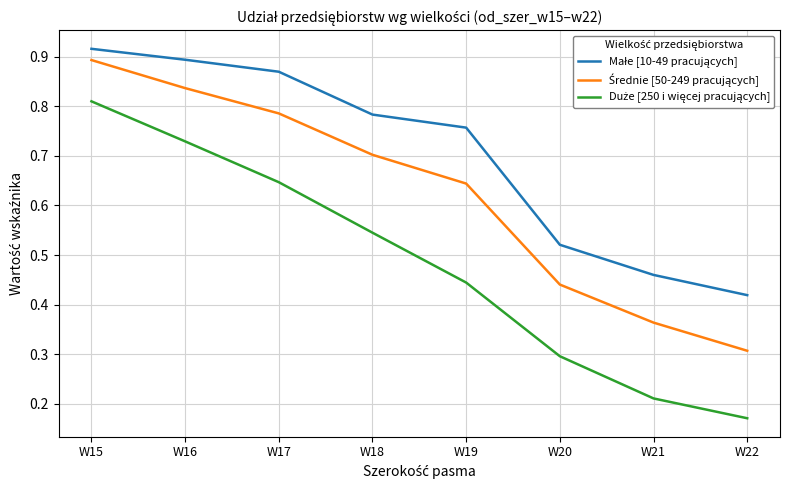

Is this an area chart (filled region under the line)?

No